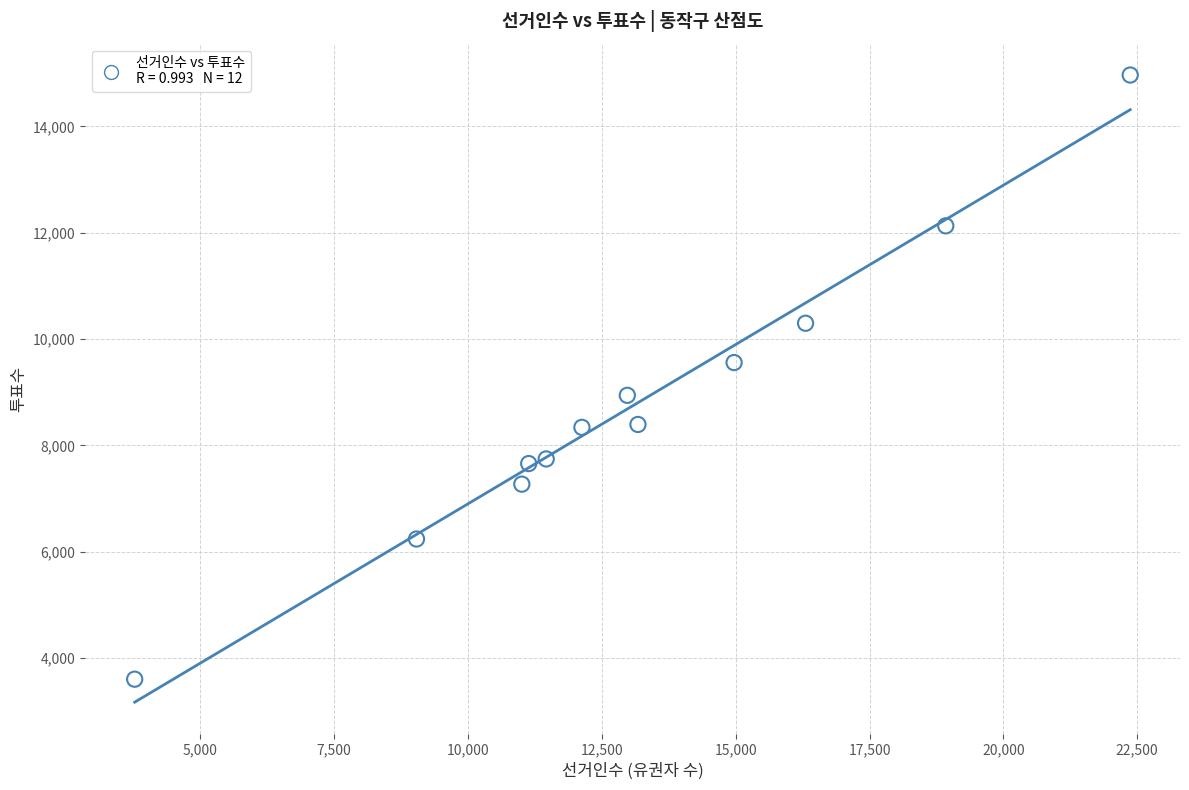

What is the average Y value?

8763